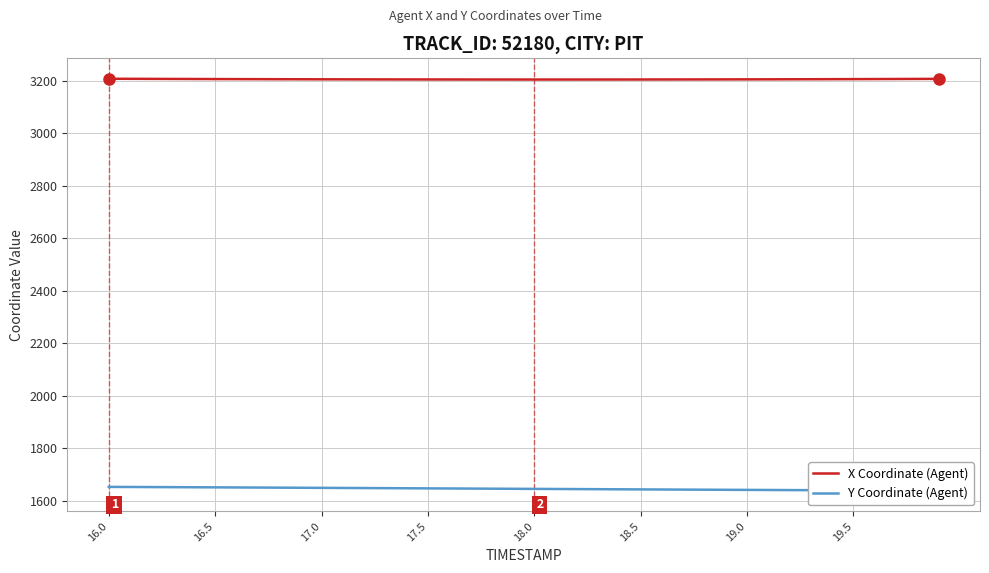

What is the average value of the Y Coordinate (Agent) series?

1645.5